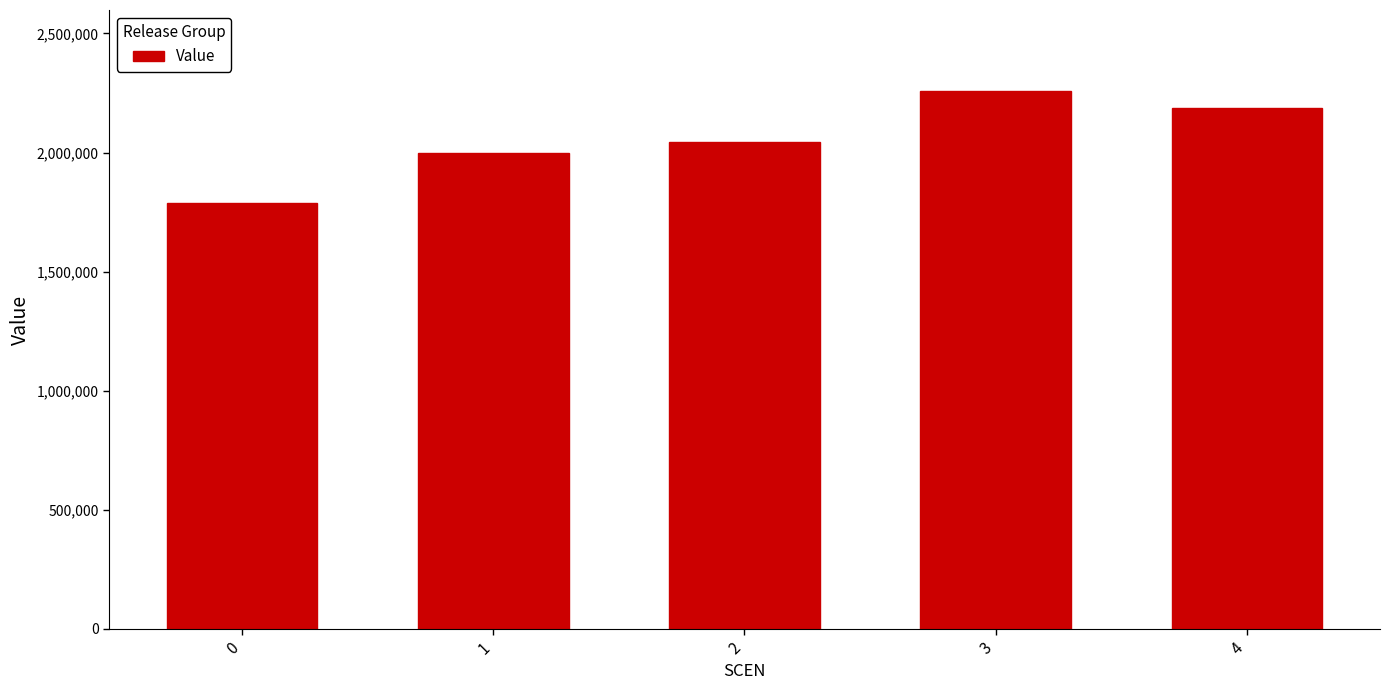

What is the minimum value shown in the chart?

1789251.9